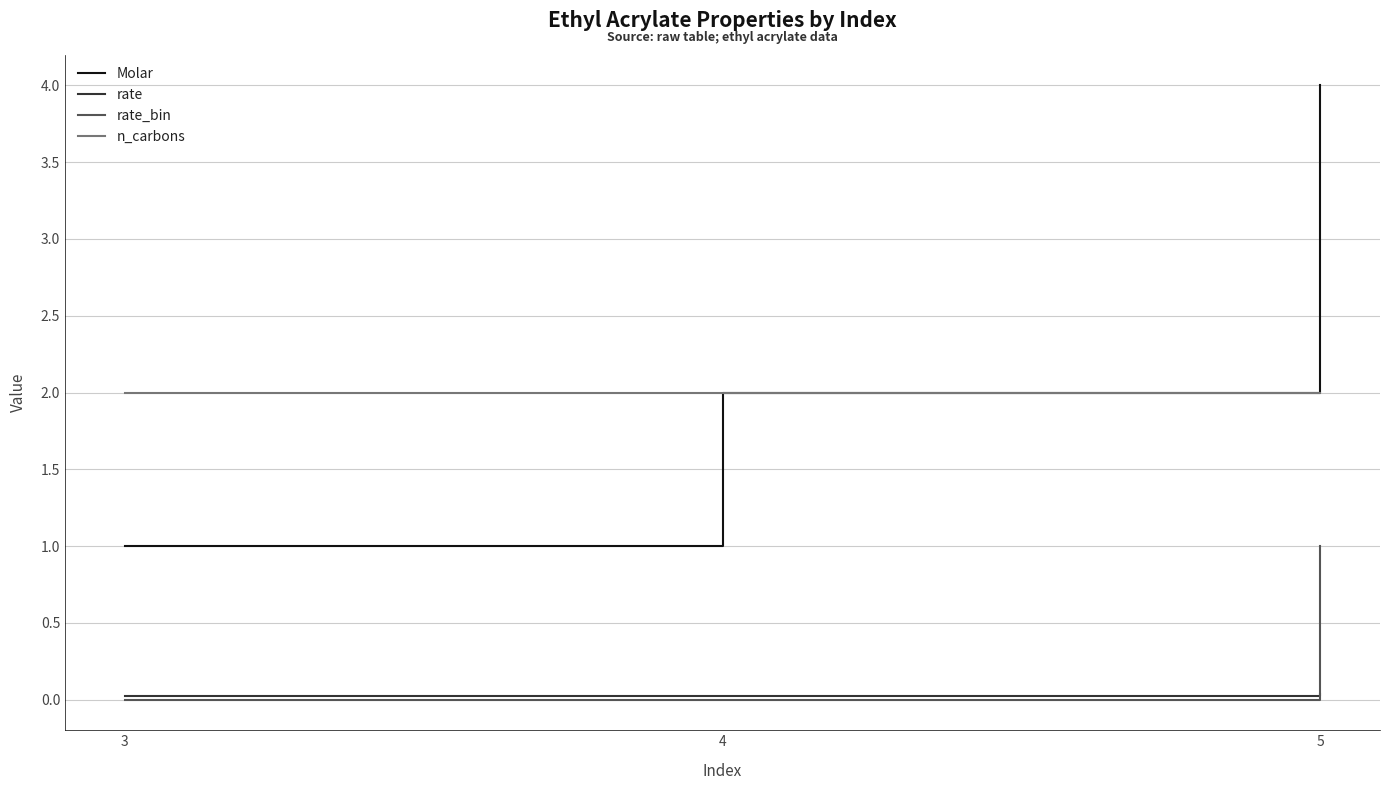

Does the chart display data point markers on the line(s)?

No